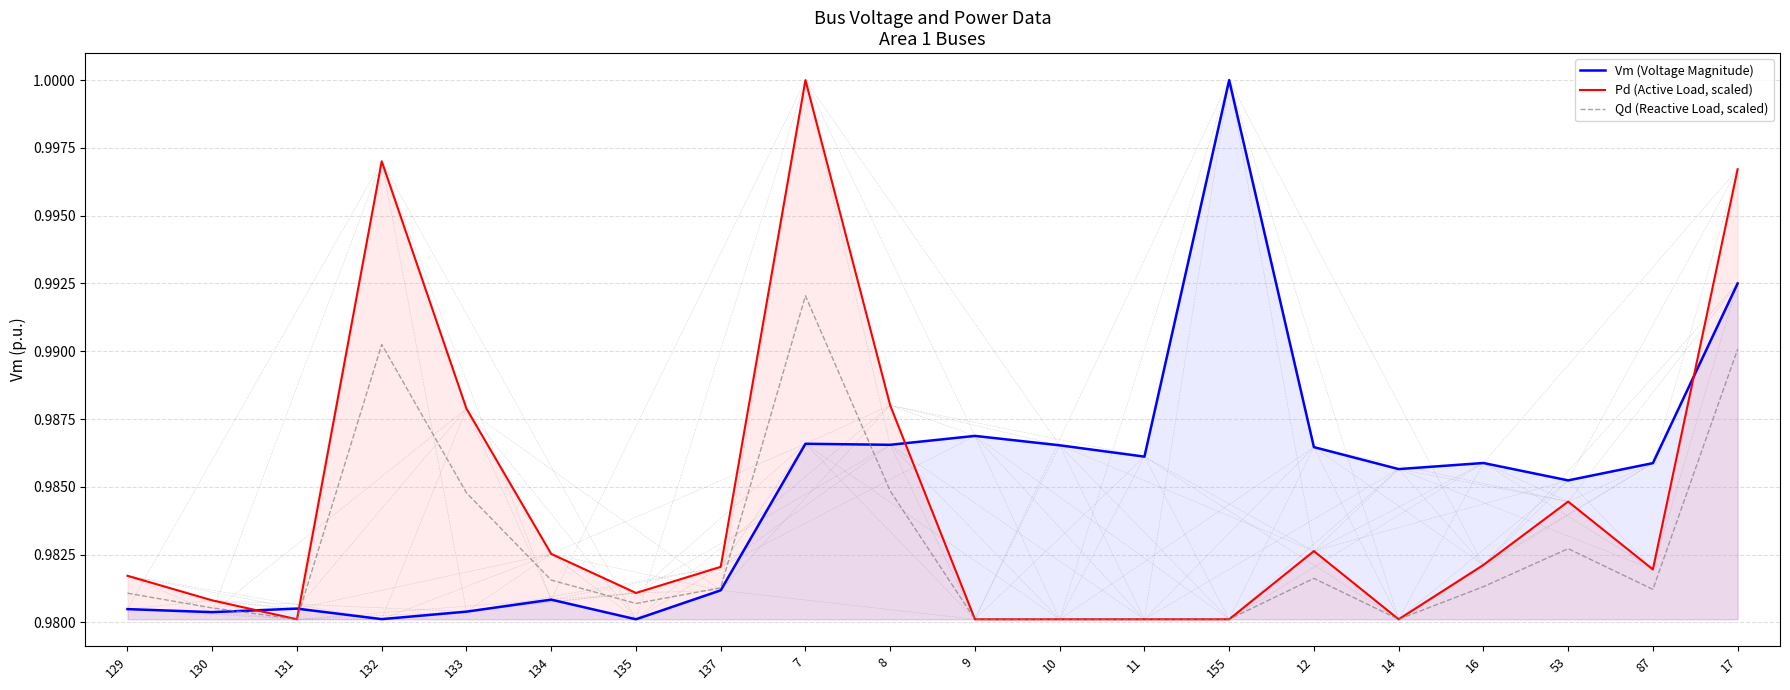

Which series has the largest total across all categories?

Vm (Voltage Magnitude)